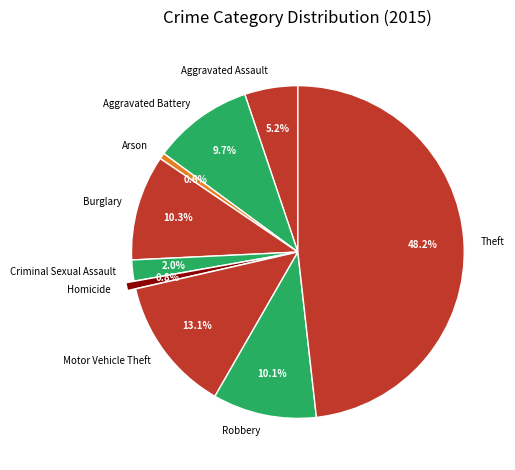

To the nearest percent, what is the average slice percentage?

11%